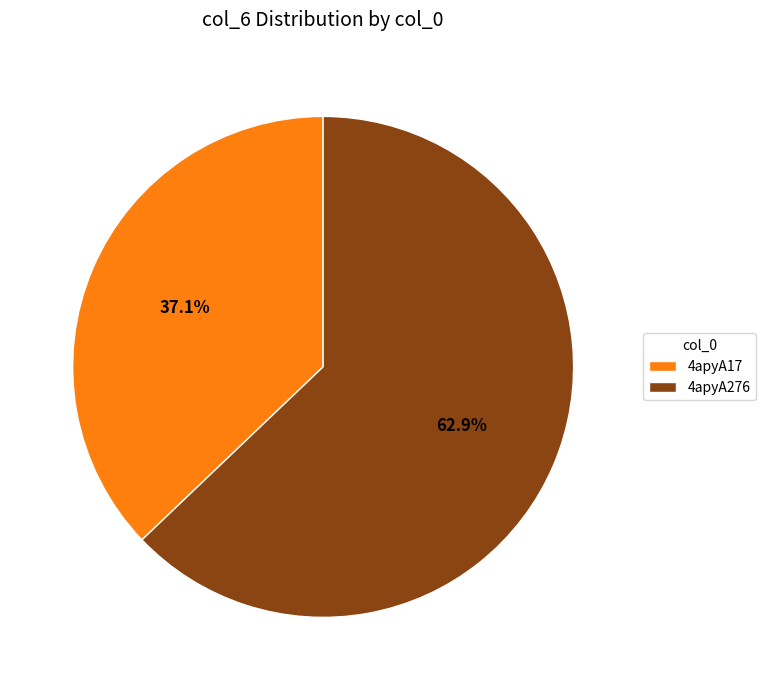

To the nearest percent, what is the difference between the largest and smallest slice percentages?

26%